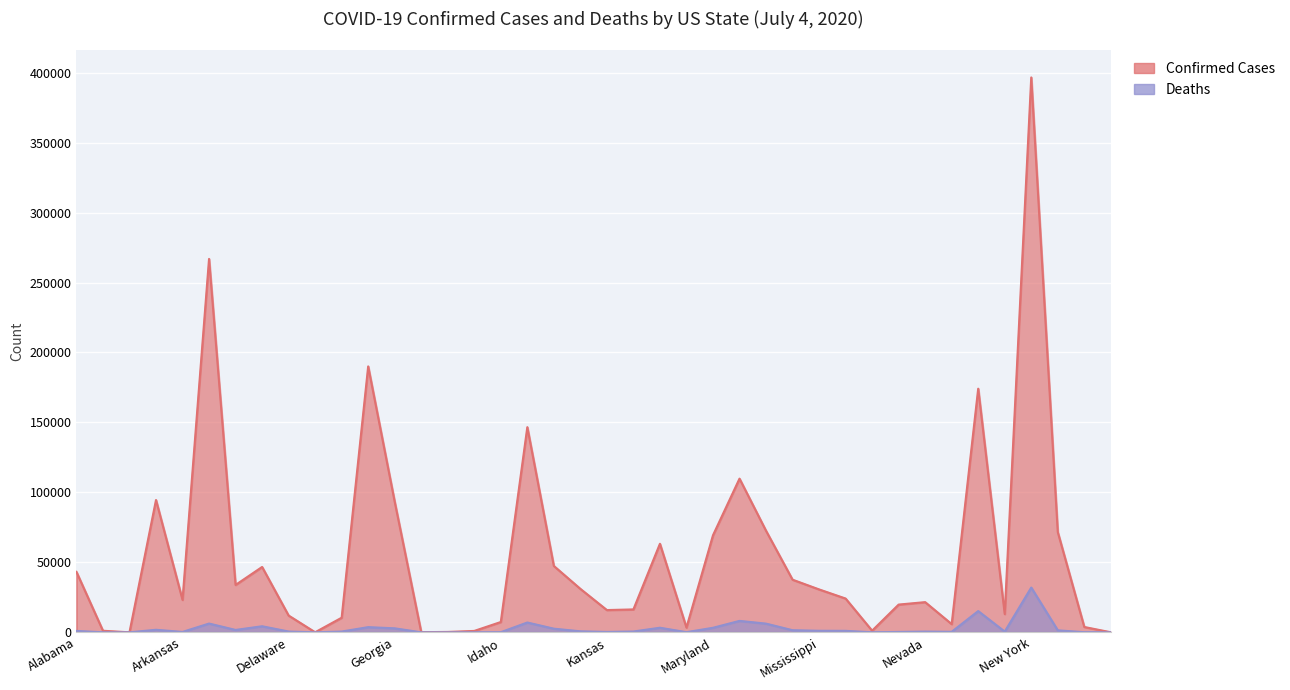

What is the label of the 38th point from the left?

North Carolina